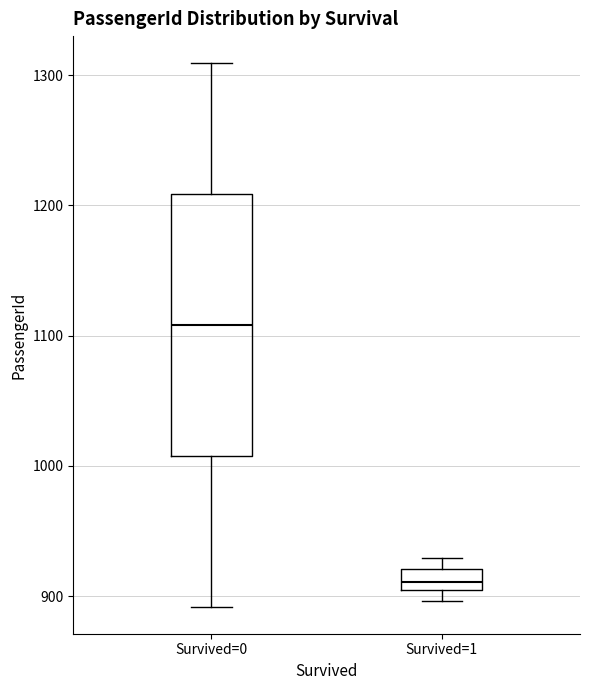

Where is the lower edge of the box for Survived=0 on the y-axis? The values are not printed on the chart, so give them approximately, as read against the axis.

1010